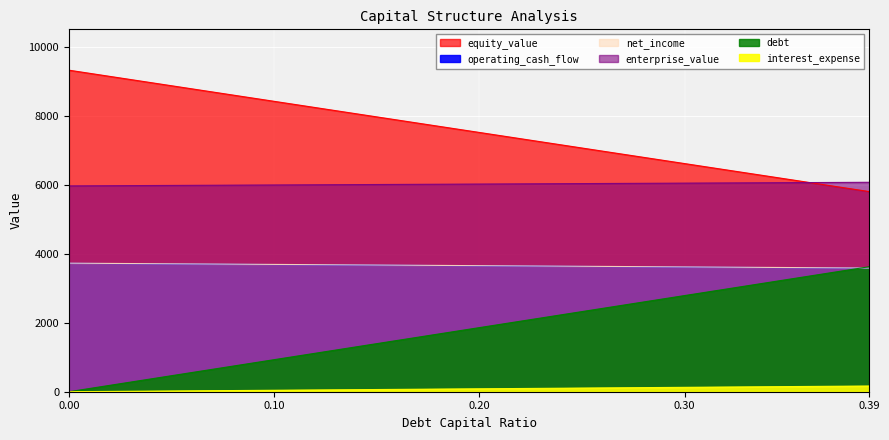

Between 0.24 and 0.3, which series saw the biggest shift?

interest_expense